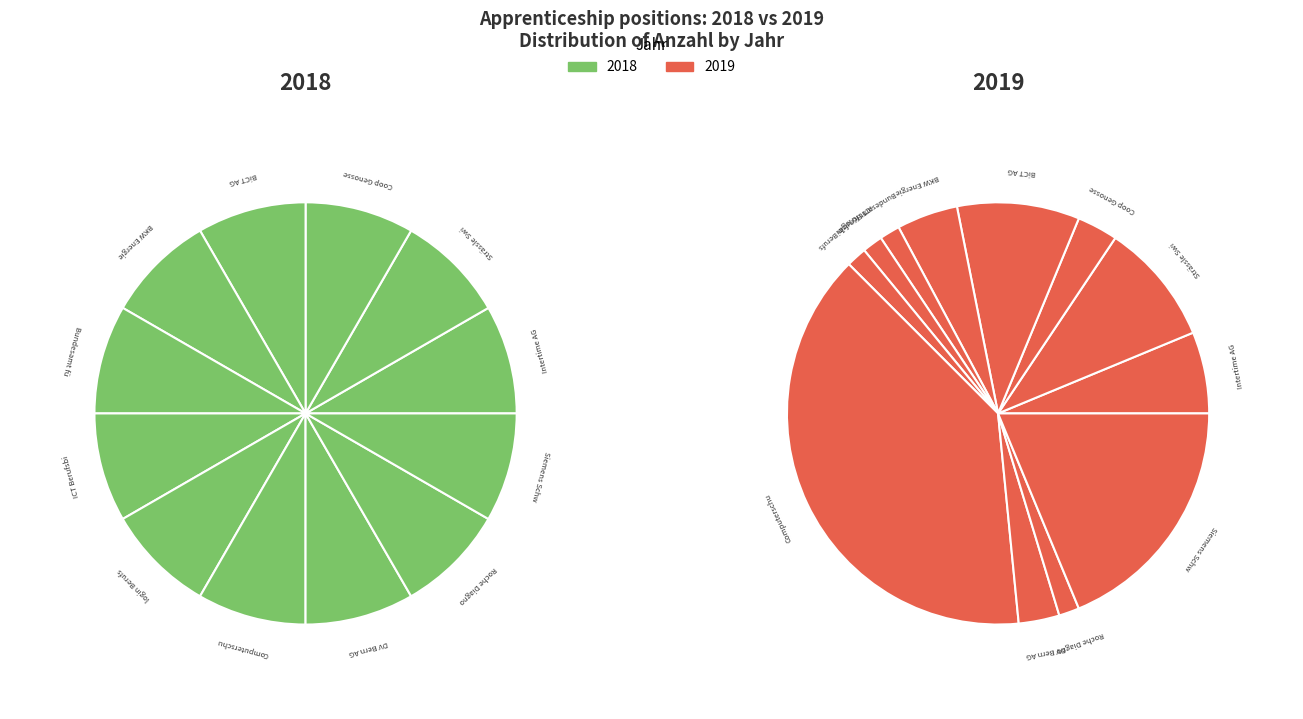

What is the difference between the highest and lowest values at Coop Genossenschaft?

1